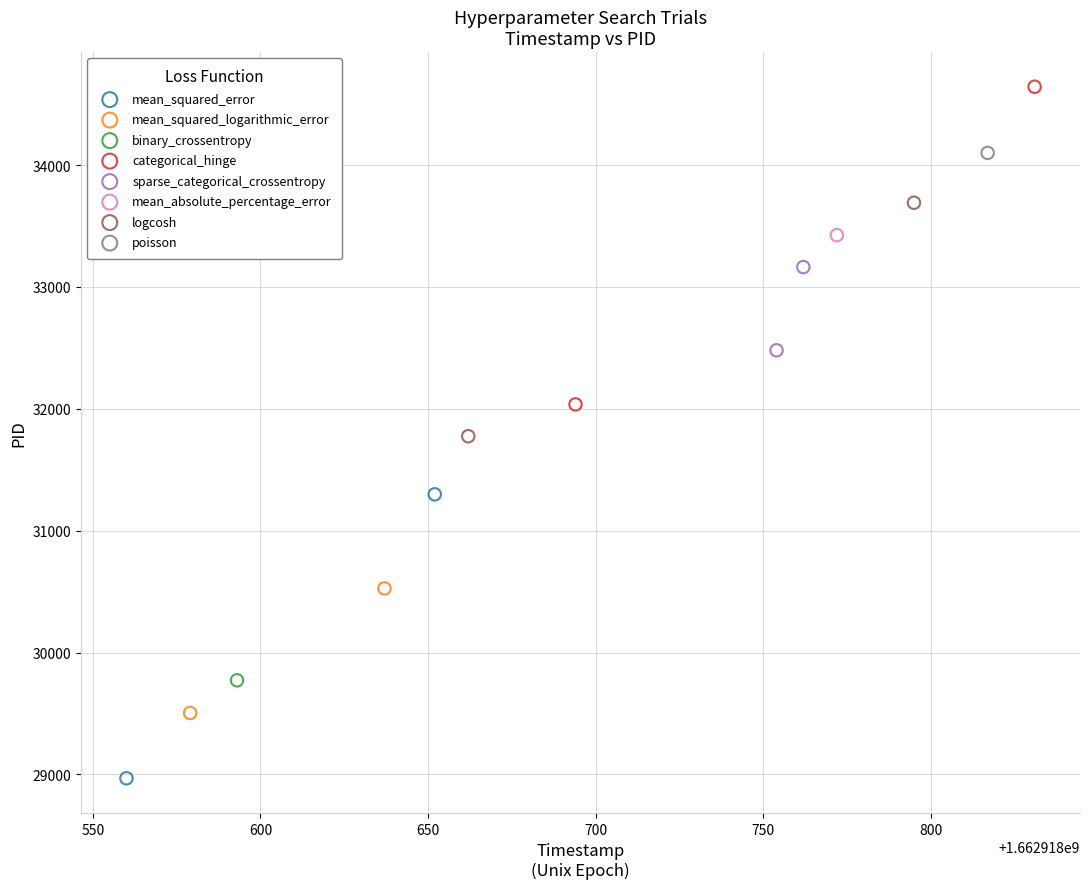

Which series reaches the minimum Y coordinate?

mean_squared_error